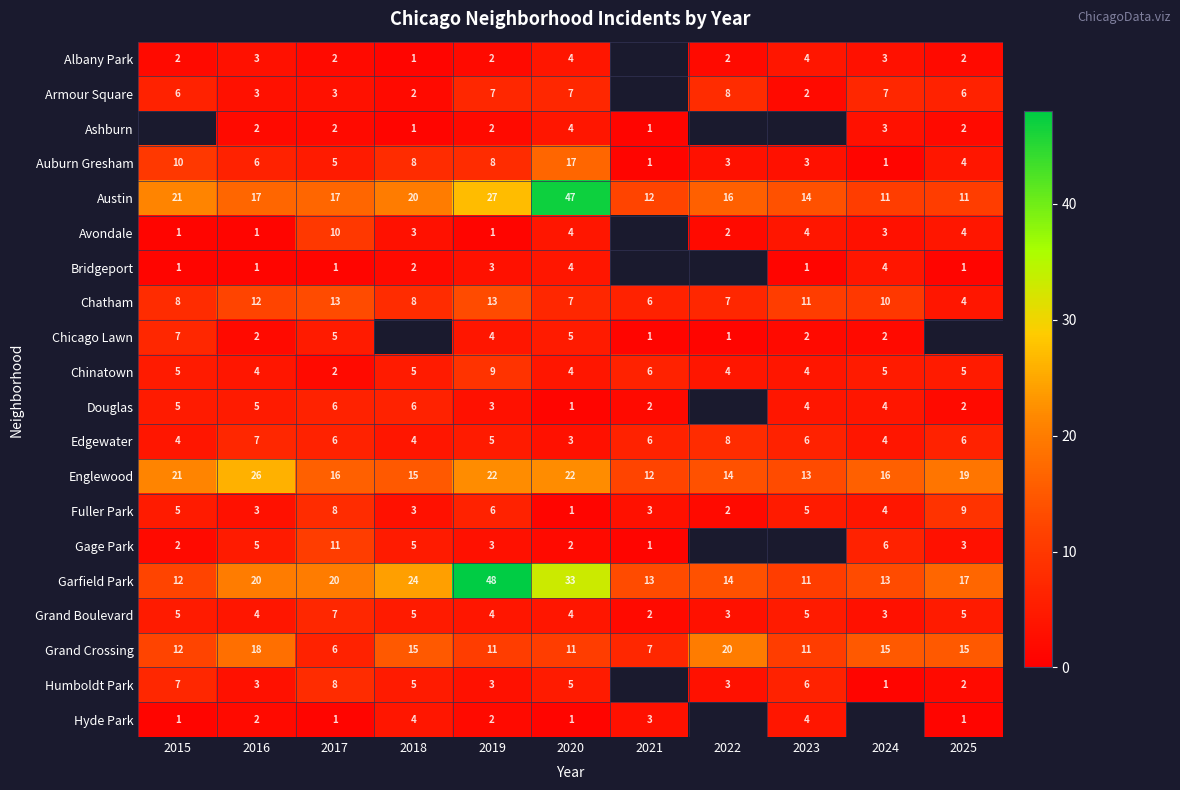

What is the spread (max minus min) of values at 2019?

47